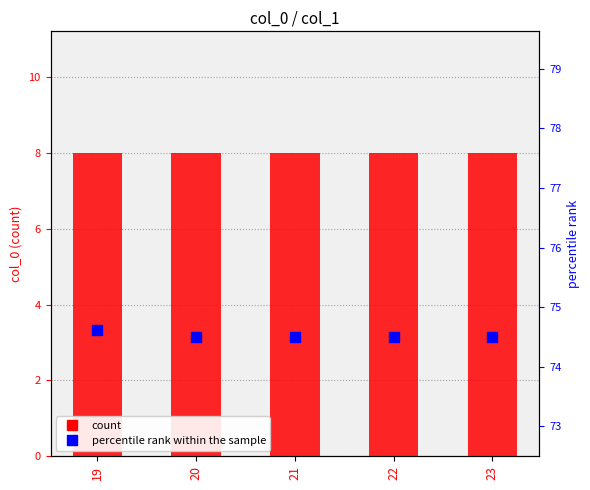

At which category is the sum across all series the highest?

19